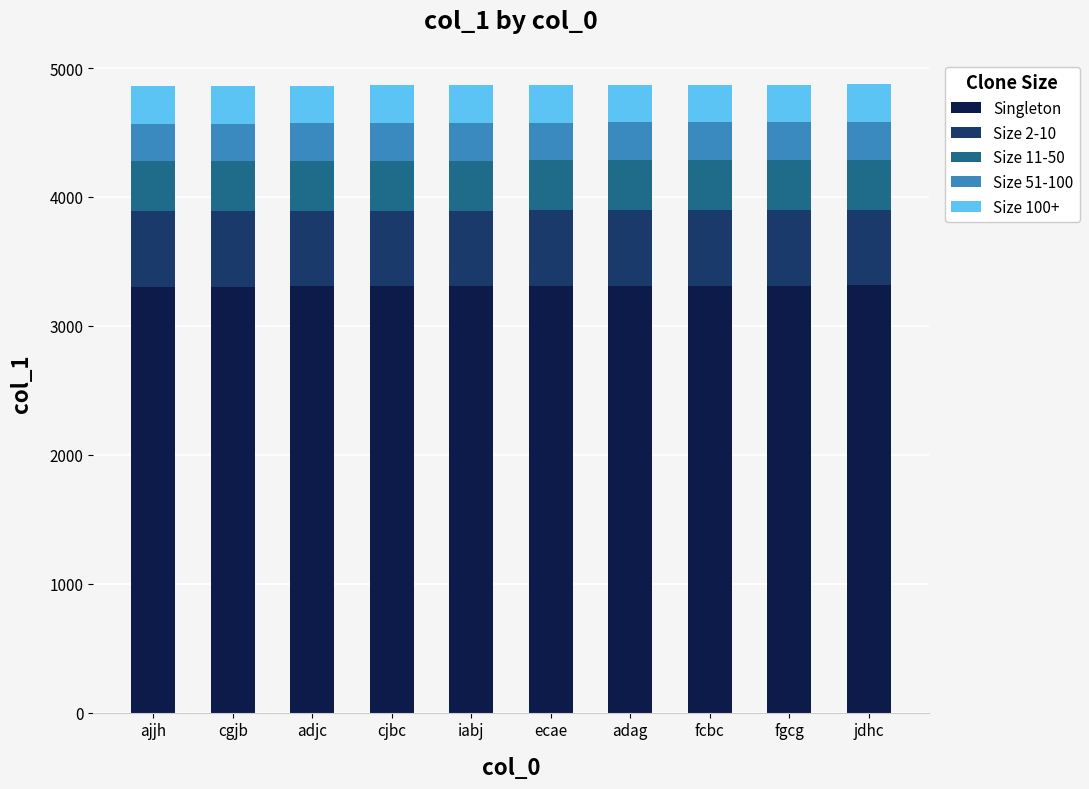

Read the Singleton value at ajjh.

3305